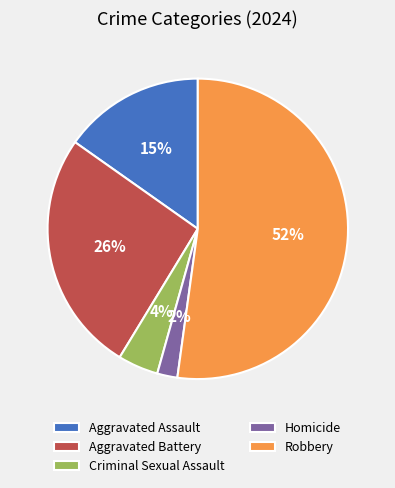

Which has a higher value, Robbery or Homicide?

Robbery